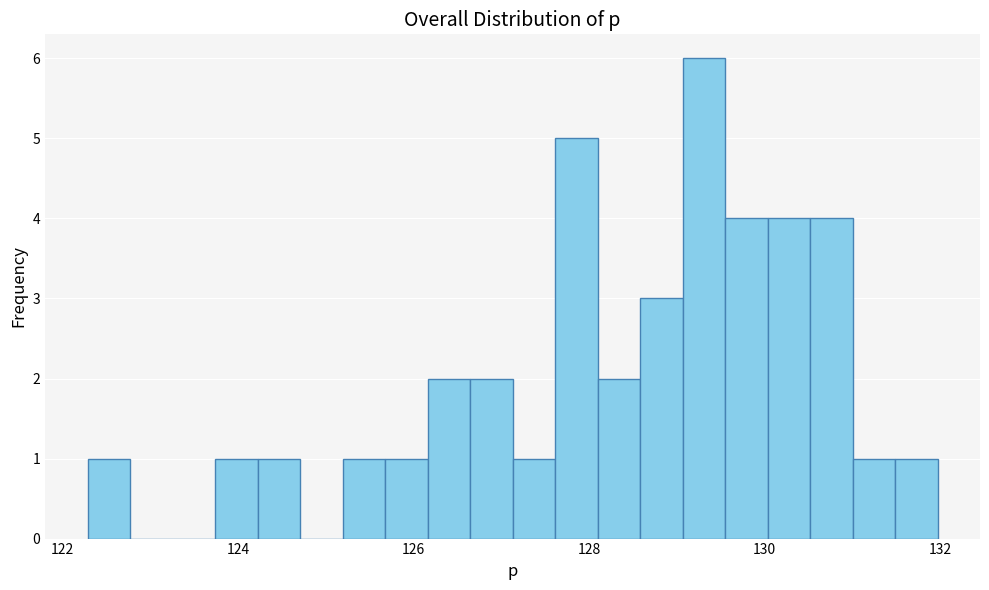

Read against the x-axis, roughly where is the centre of the tallest bar?

129.4